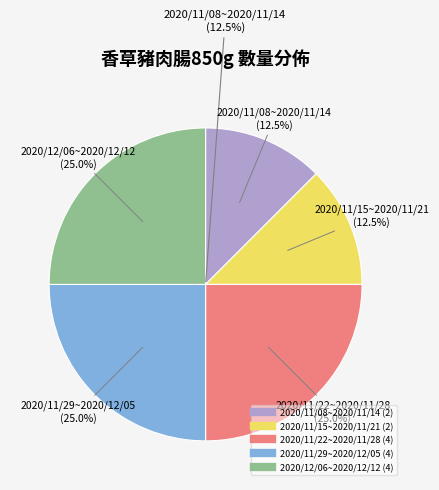

To the nearest percent, what portion does 2020/11/08~2020/11/14 represent?

12%